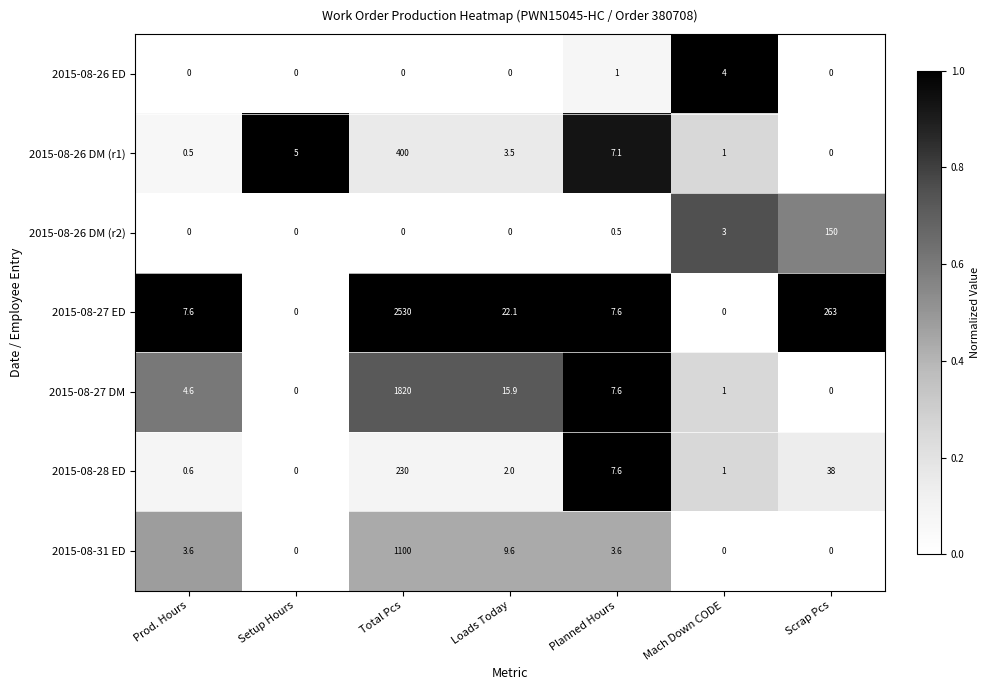

Rank the series by their maximum value, from highest to lowest.

2015-08-27 ED, 2015-08-27 DM, 2015-08-31 ED, 2015-08-26 DM (r1), 2015-08-28 ED, 2015-08-26 DM (r2), 2015-08-26 ED